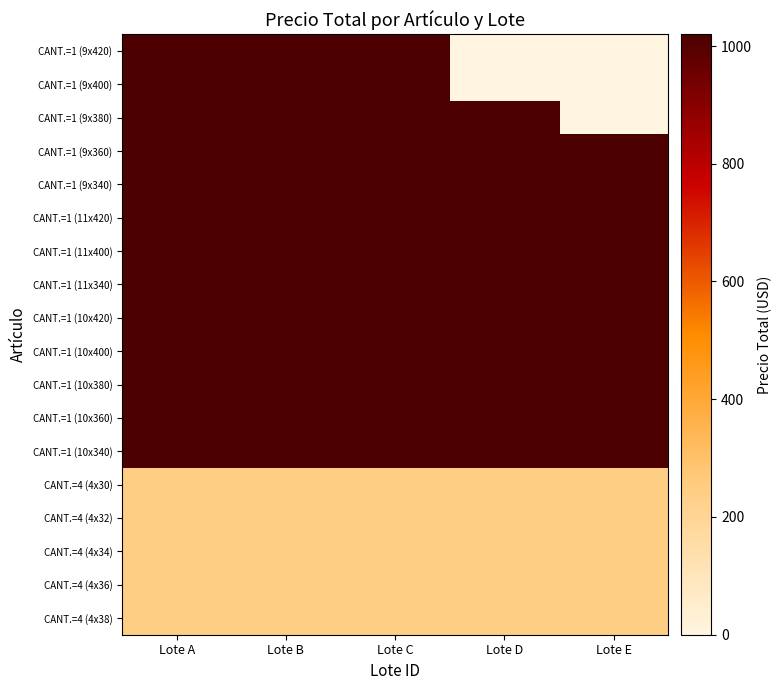

Reading right to left, transcribe all the data shown in this chart.

CANT.=1 (9x420): Lote E=0	Lote D=0	Lote C=1020	Lote B=1020	Lote A=1020
CANT.=1 (9x400): Lote E=0	Lote D=0	Lote C=1020	Lote B=1020	Lote A=1020
CANT.=1 (9x380): Lote E=0	Lote D=1020	Lote C=1020	Lote B=1020	Lote A=1020
CANT.=1 (9x360): Lote E=1020	Lote D=1020	Lote C=1020	Lote B=1020	Lote A=1020
CANT.=1 (9x340): Lote E=1020	Lote D=1020	Lote C=1020	Lote B=1020	Lote A=1020
CANT.=1 (11x420): Lote E=1020	Lote D=1020	Lote C=1020	Lote B=1020	Lote A=1020
CANT.=1 (11x400): Lote E=1020	Lote D=1020	Lote C=1020	Lote B=1020	Lote A=1020
CANT.=1 (11x340): Lote E=1020	Lote D=1020	Lote C=1020	Lote B=1020	Lote A=1020
CANT.=1 (10x420): Lote E=1020	Lote D=1020	Lote C=1020	Lote B=1020	Lote A=1020
CANT.=1 (10x400): Lote E=1020	Lote D=1020	Lote C=1020	Lote B=1020	Lote A=1020
CANT.=1 (10x380): Lote E=1020	Lote D=1020	Lote C=1020	Lote B=1020	Lote A=1020
CANT.=1 (10x360): Lote E=1020	Lote D=1020	Lote C=1020	Lote B=1020	Lote A=1020
CANT.=1 (10x340): Lote E=1020	Lote D=1020	Lote C=1020	Lote B=1020	Lote A=1020
CANT.=4 (4x30): Lote E=240	Lote D=240	Lote C=240	Lote B=240	Lote A=240
CANT.=4 (4x32): Lote E=240	Lote D=240	Lote C=240	Lote B=240	Lote A=240
CANT.=4 (4x34): Lote E=240	Lote D=240	Lote C=240	Lote B=240	Lote A=240
CANT.=4 (4x36): Lote E=240	Lote D=240	Lote C=240	Lote B=240	Lote A=240
CANT.=4 (4x38): Lote E=240	Lote D=240	Lote C=240	Lote B=240	Lote A=240